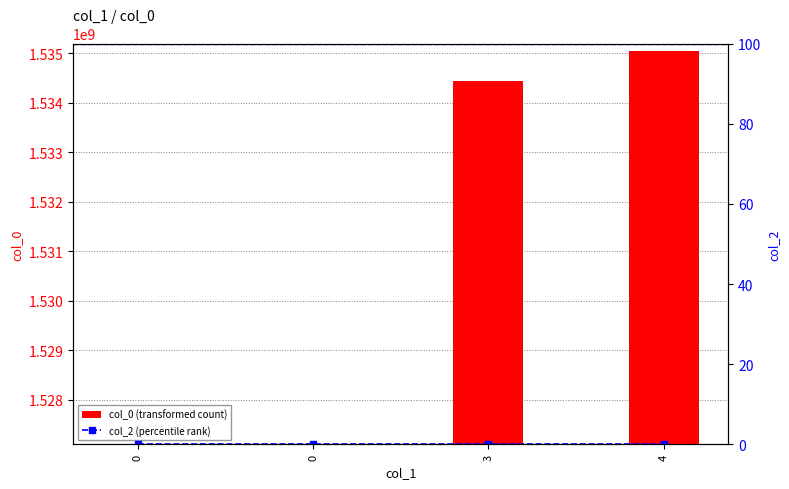

Reading left to right, list all the values displayed in this chart.

col_0 (transformed count): 0=1527095450	0=1527095760	3=1534432649	4=1535051785
col_2 (percentile rank): 0=0	0=0	3=0	4=0